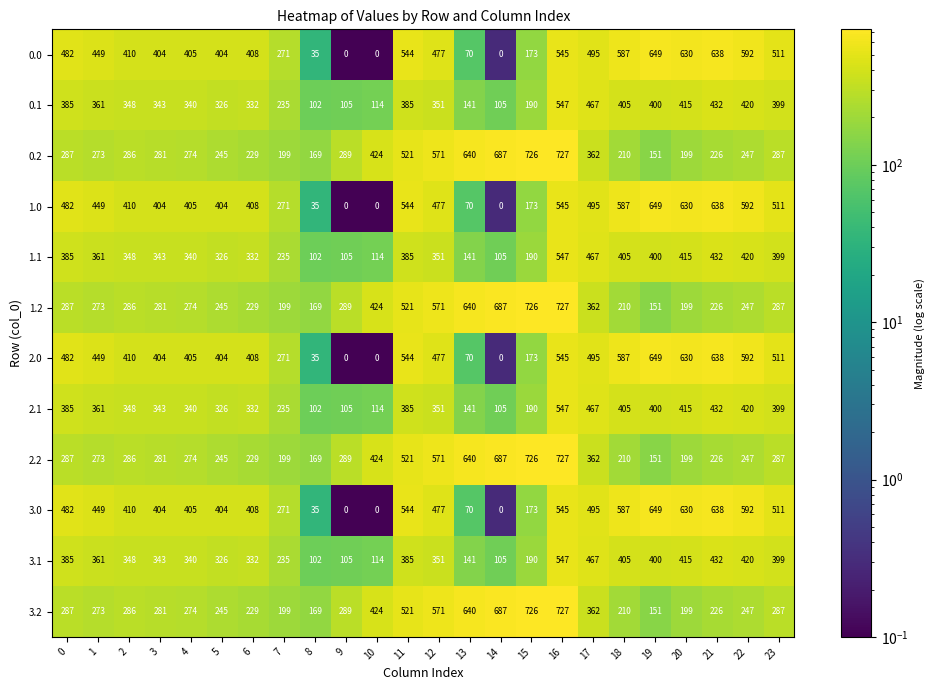

What is the spread (max minus min) of values at 19?

498